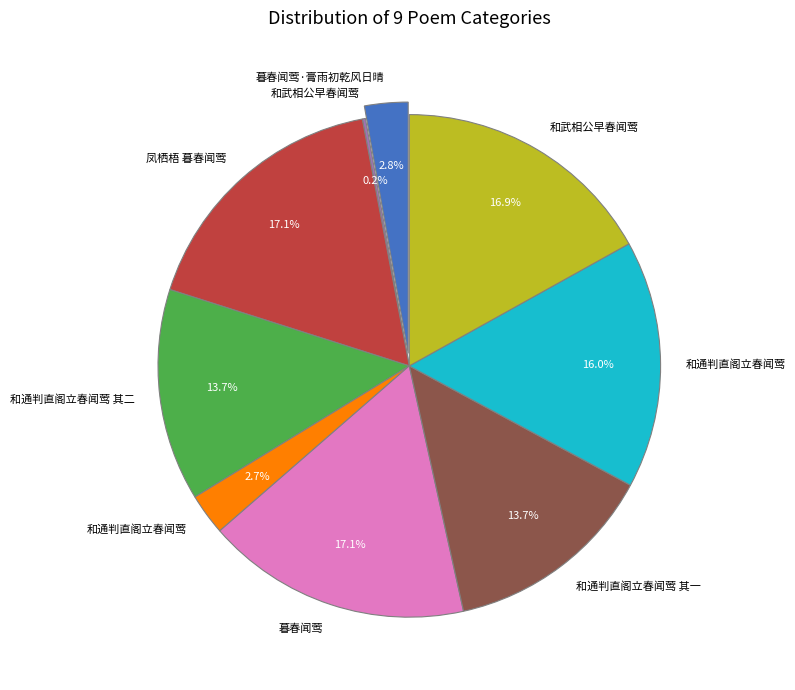

Approximately how many times larger is the value at 暮春闻莺·膏雨初乾风日晴 compared to 和通判直阁立春闻莺?

1.1